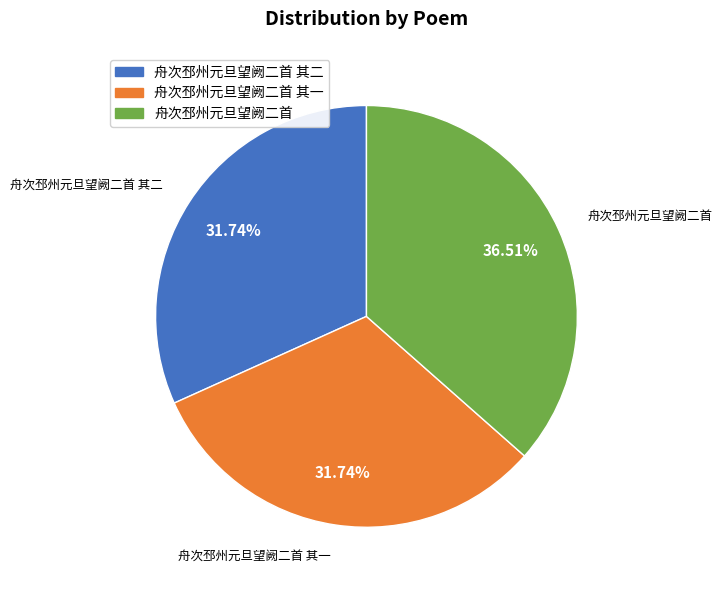

To the nearest percent, what is the difference between the largest and smallest slice percentages?

5%